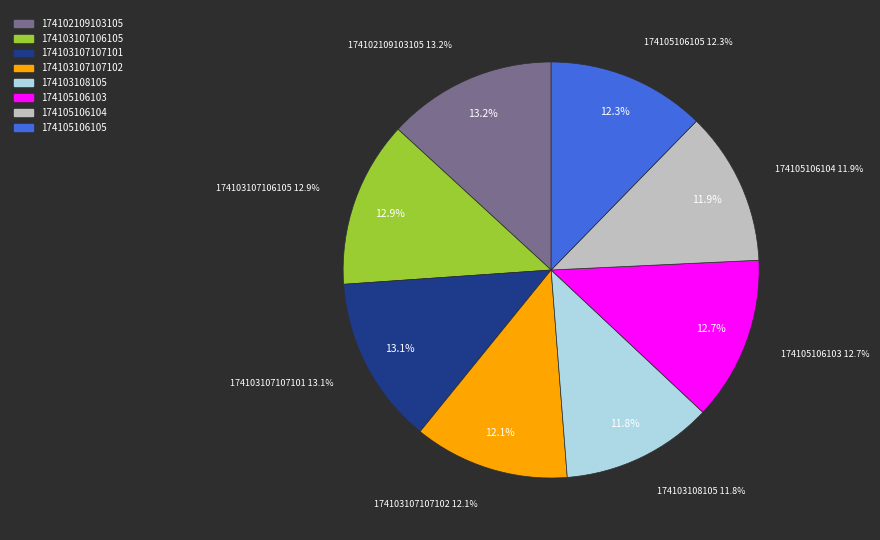

To the nearest percent, what is the combined percentage of 174105106104 and 174103108105?

24%